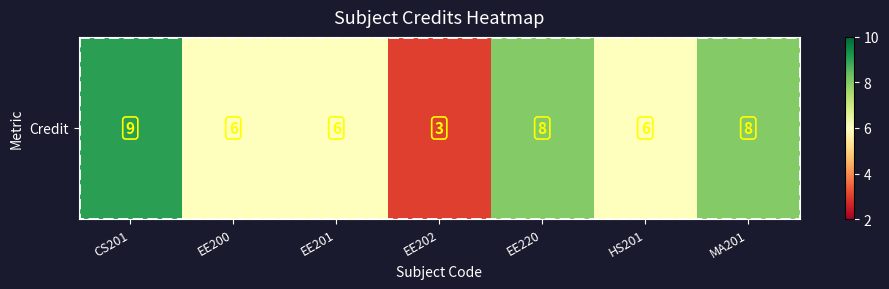

At which category does the chart reach its peak across all series?

CS201